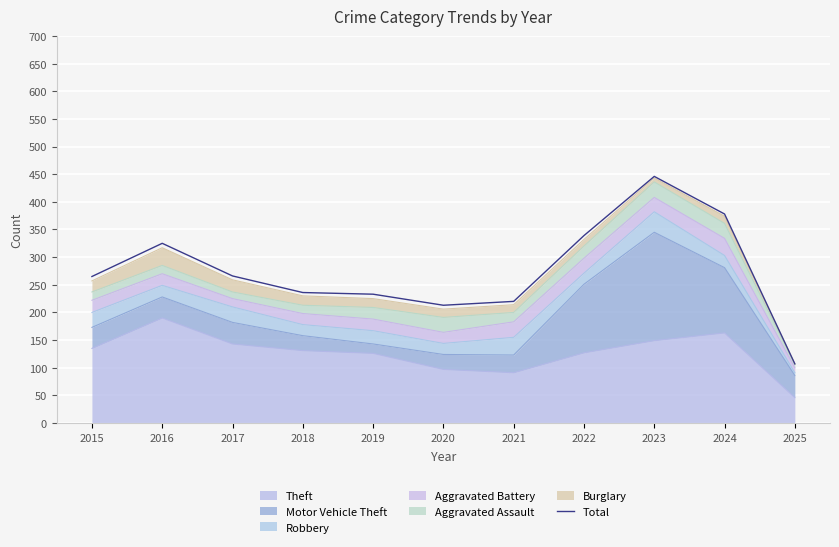

What is the change in value from 2015 to 2021?

-45